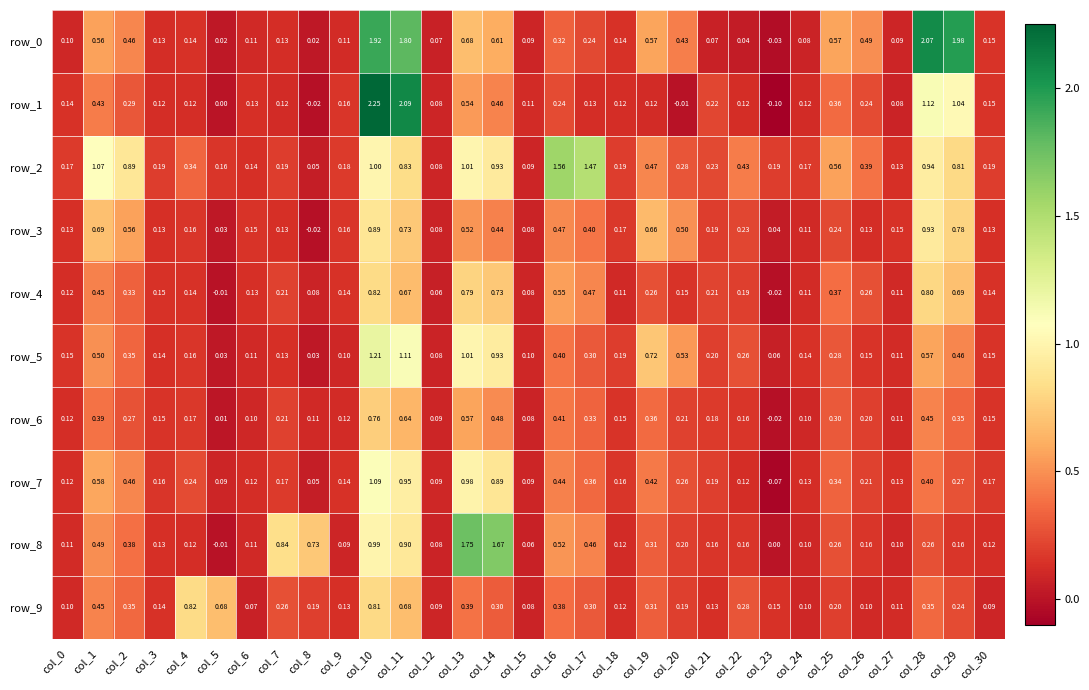

Which series has the largest total across all categories?

row_2